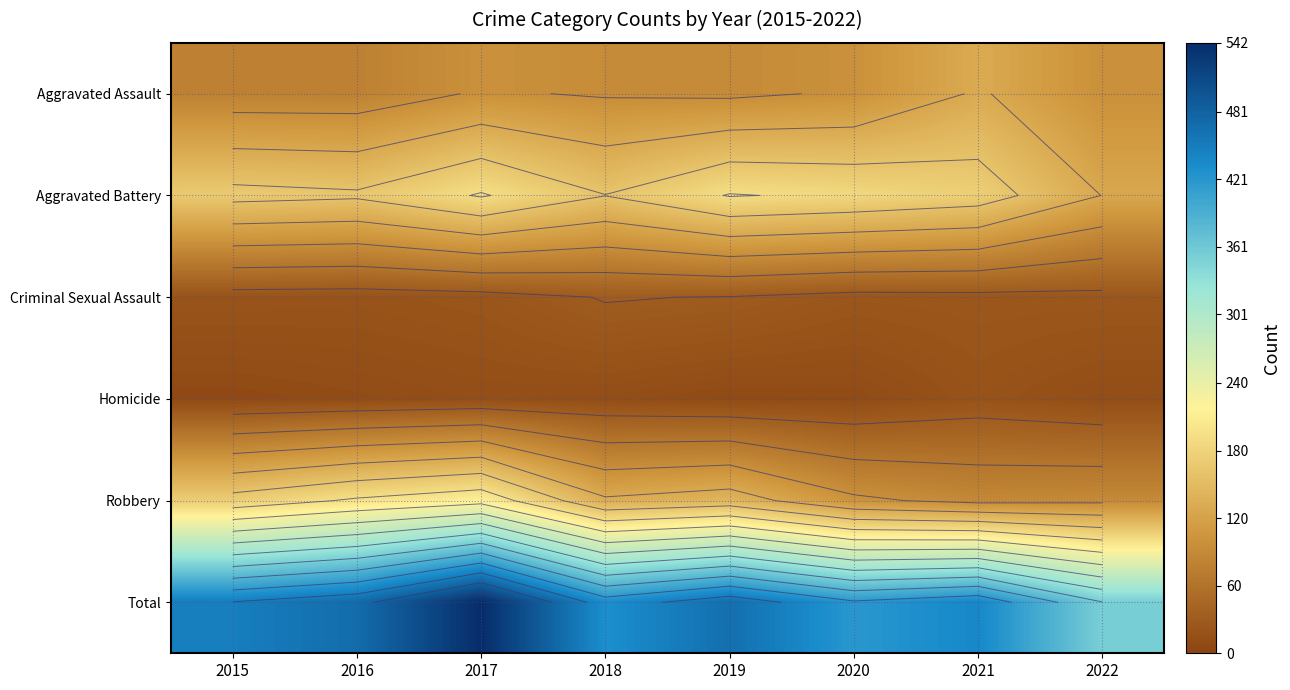

What is the difference between the Homicide values at 2016 and 2017?

3